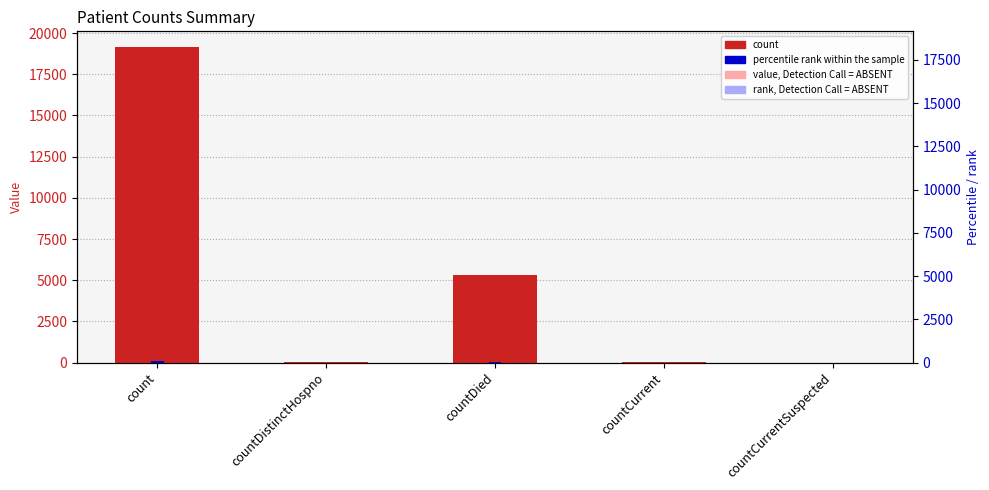

What is the difference between the maximum and minimum values in the count series?

19152.0